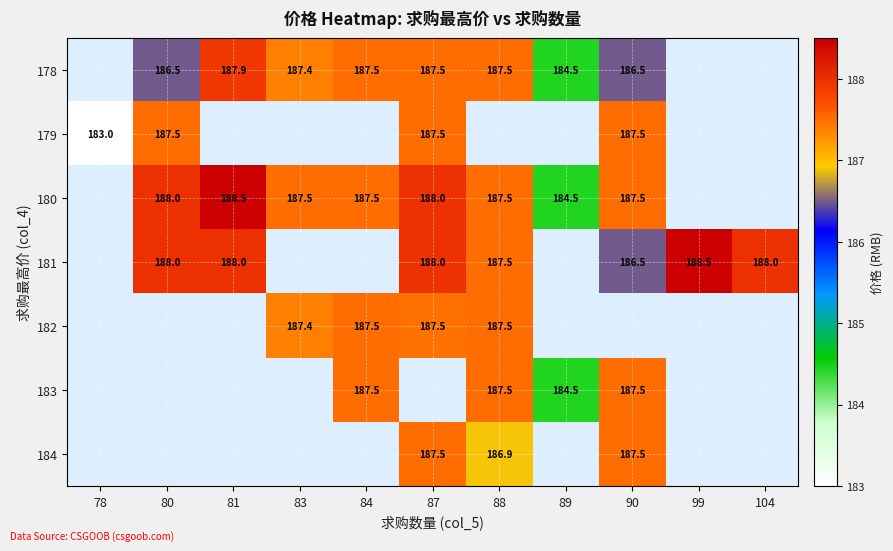

Is it true that 183 equals 88.6 at 88?

False